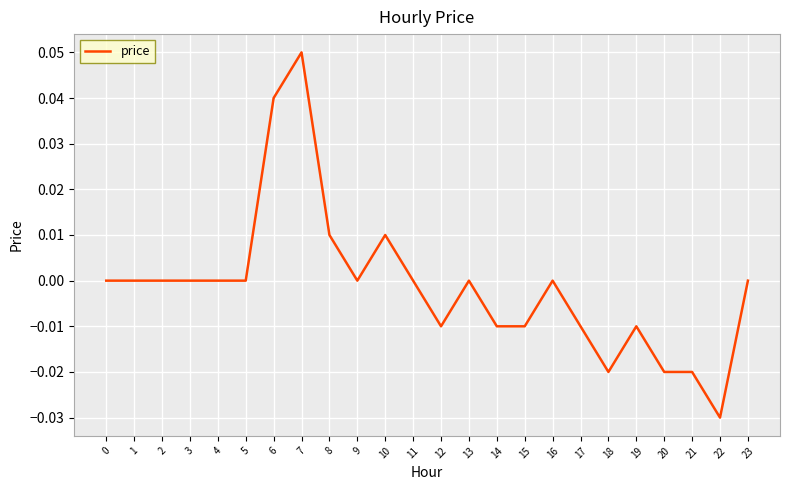

At which category does the chart reach its minimum across all series?

22